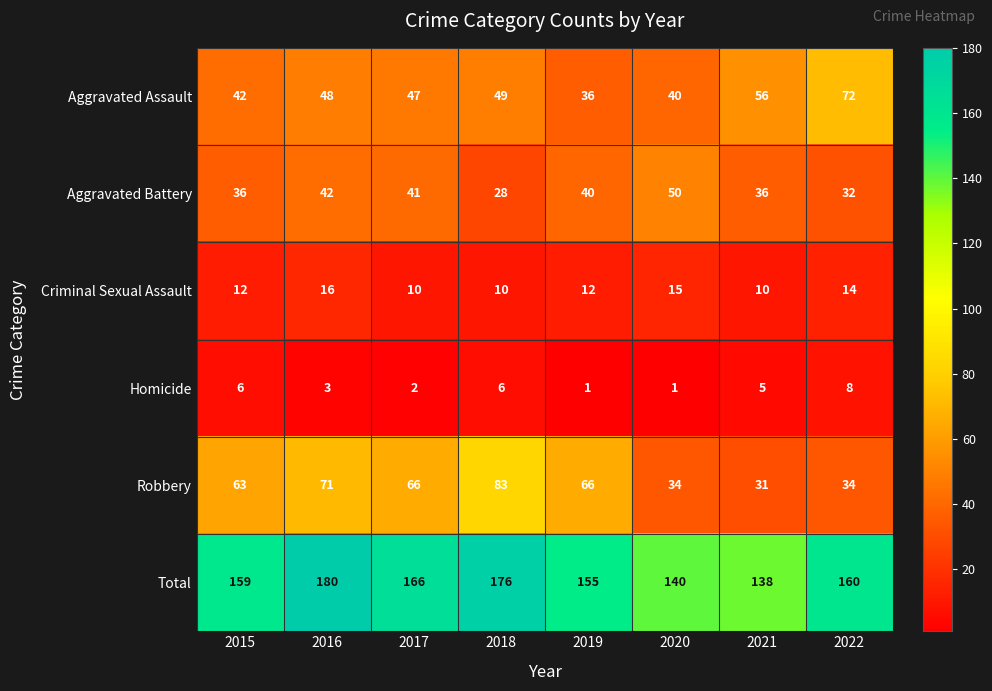

Is it true that Criminal Sexual Assault equals 6 at 2015?

False